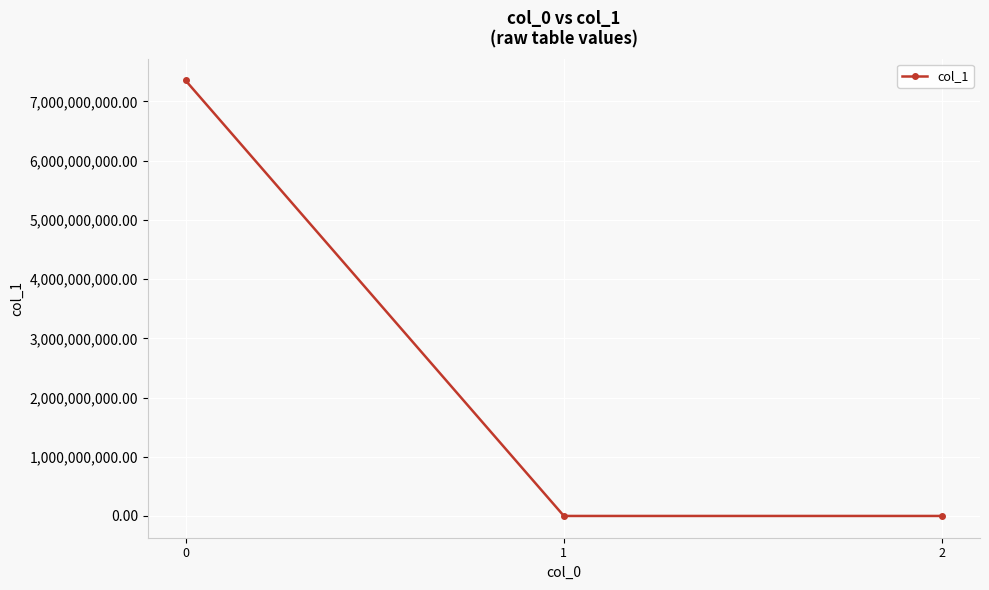

What is the average value?

2451216587.4